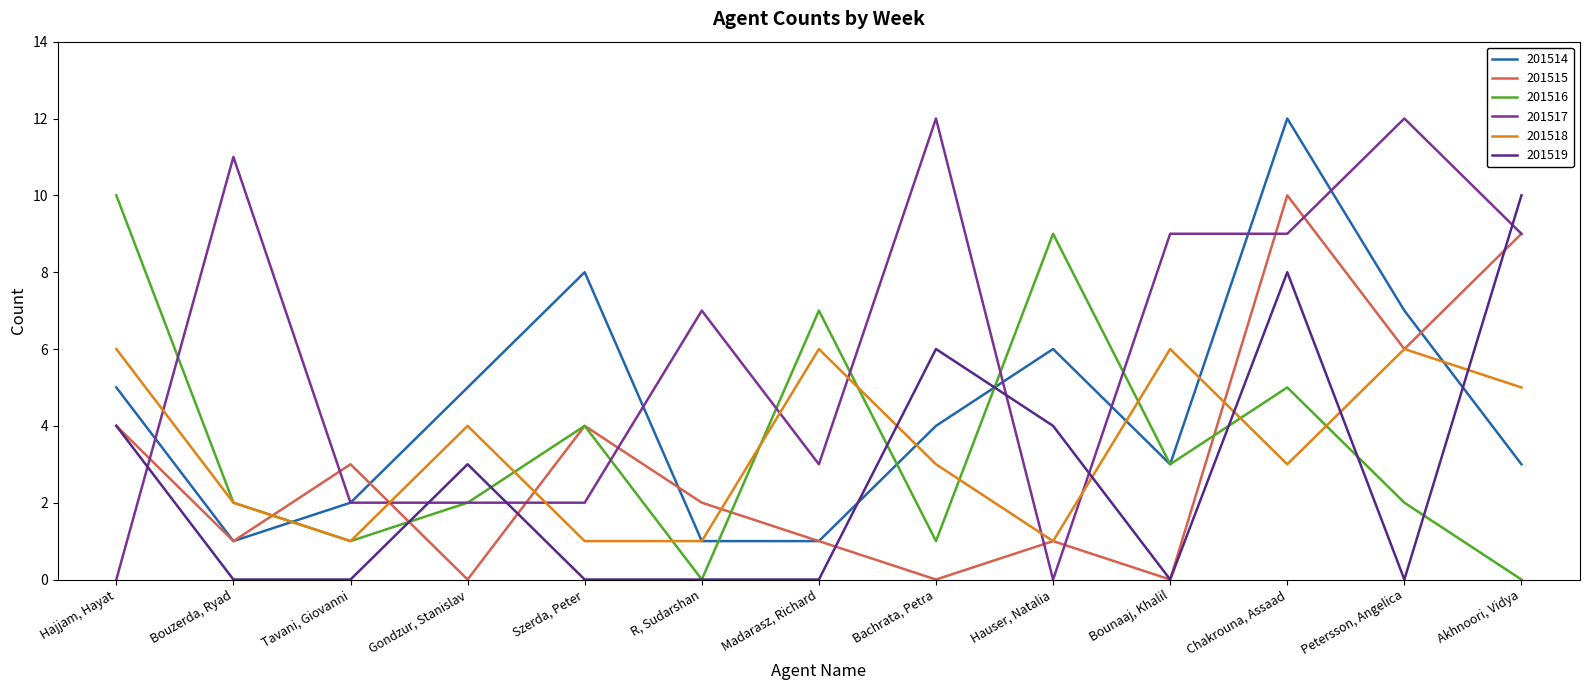

How many lines are shown in the chart?

6